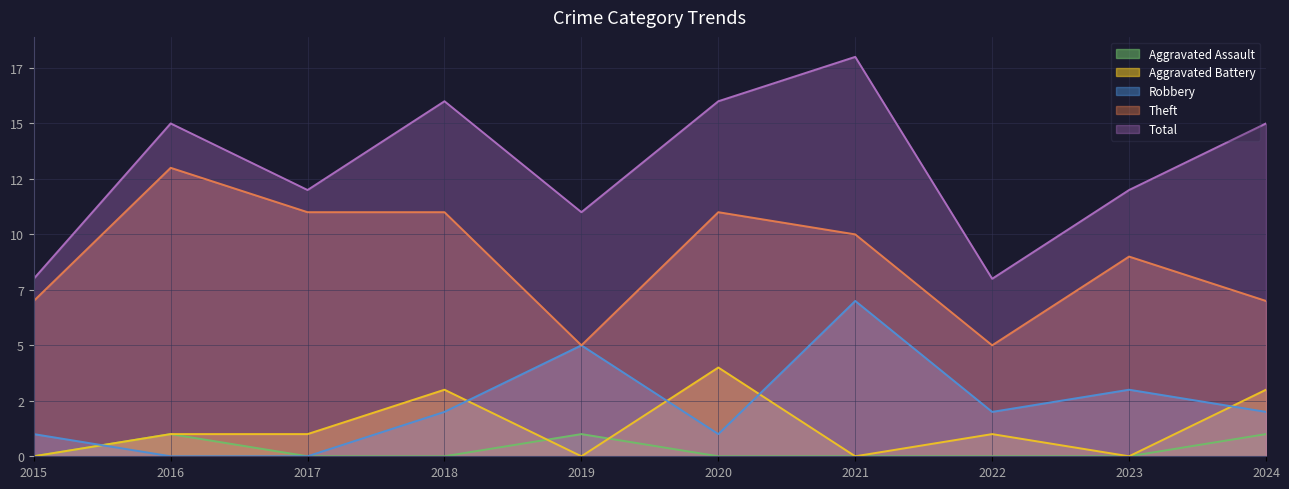

What are all the series names shown in the legend?

Aggravated Assault, Aggravated Battery, Robbery, Theft, Total